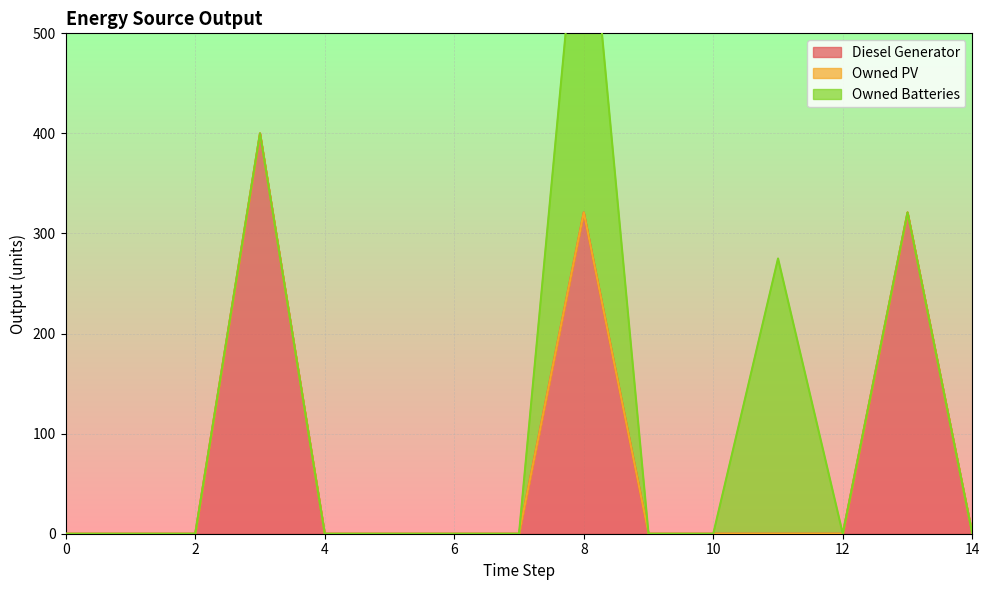

True or false: Diesel Generator and Owned PV cross at least once.

False